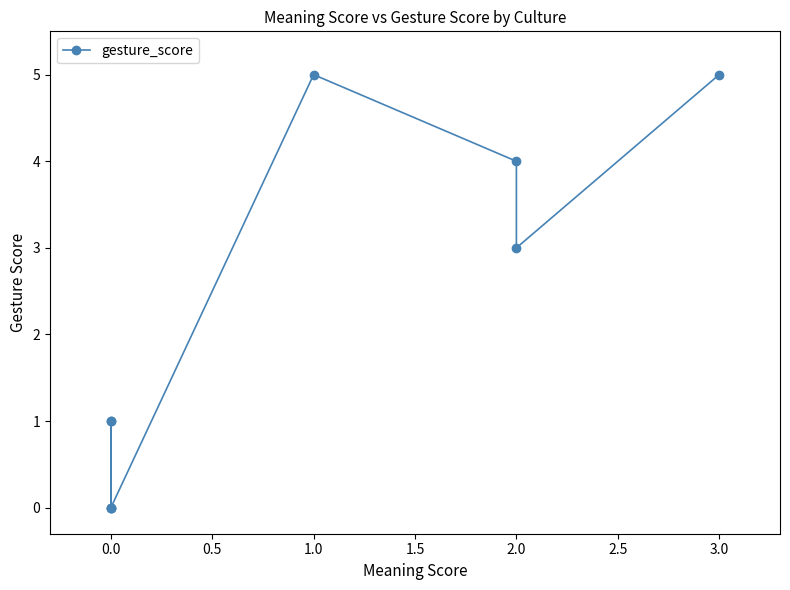

How many data points does each series have?

9